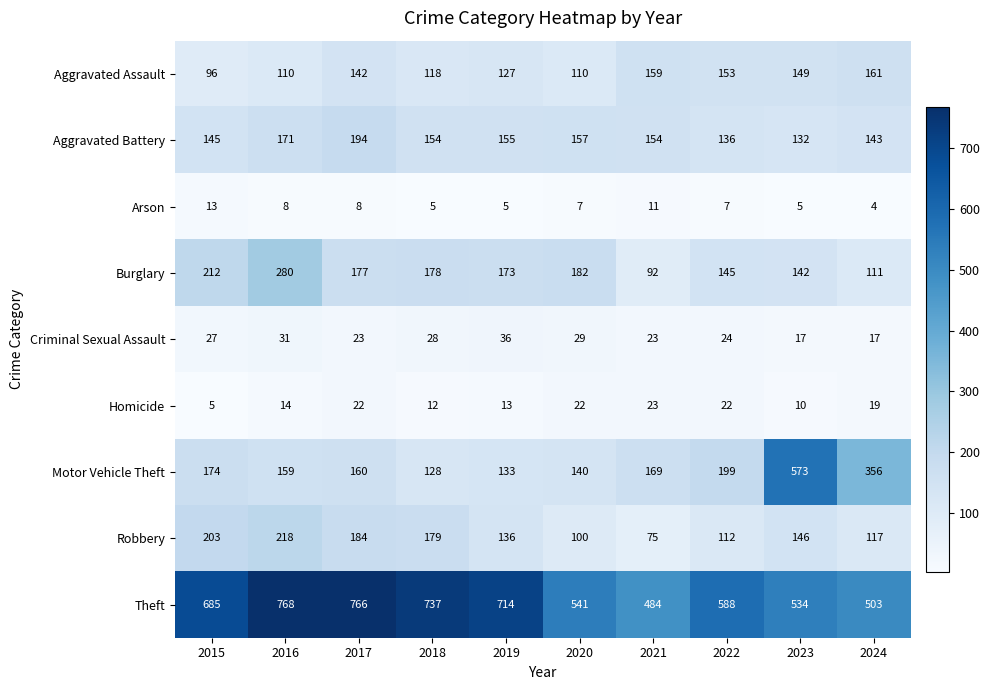

What is the sum of all Aggravated Assault values?

1325